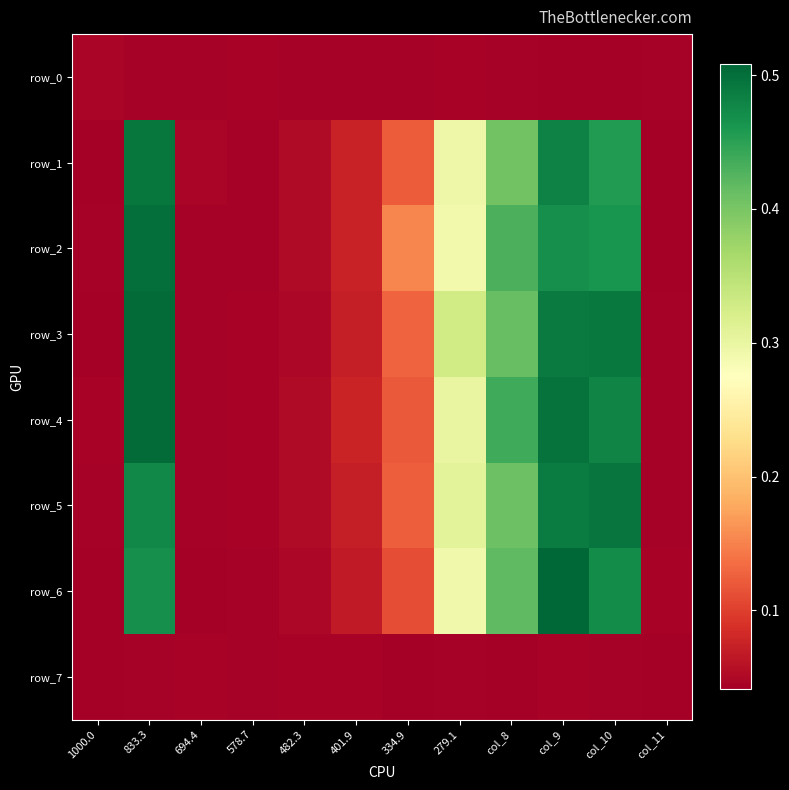

True or false: row_2 has a value of 0.1 at 1000.0.

False